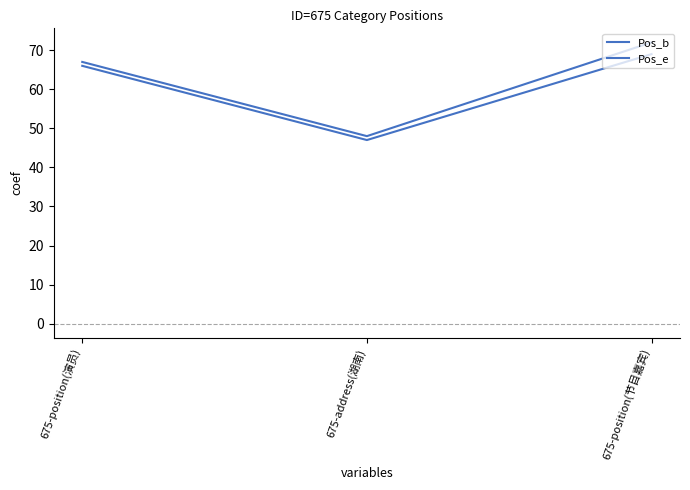

Count the number of categories in the chart.

3